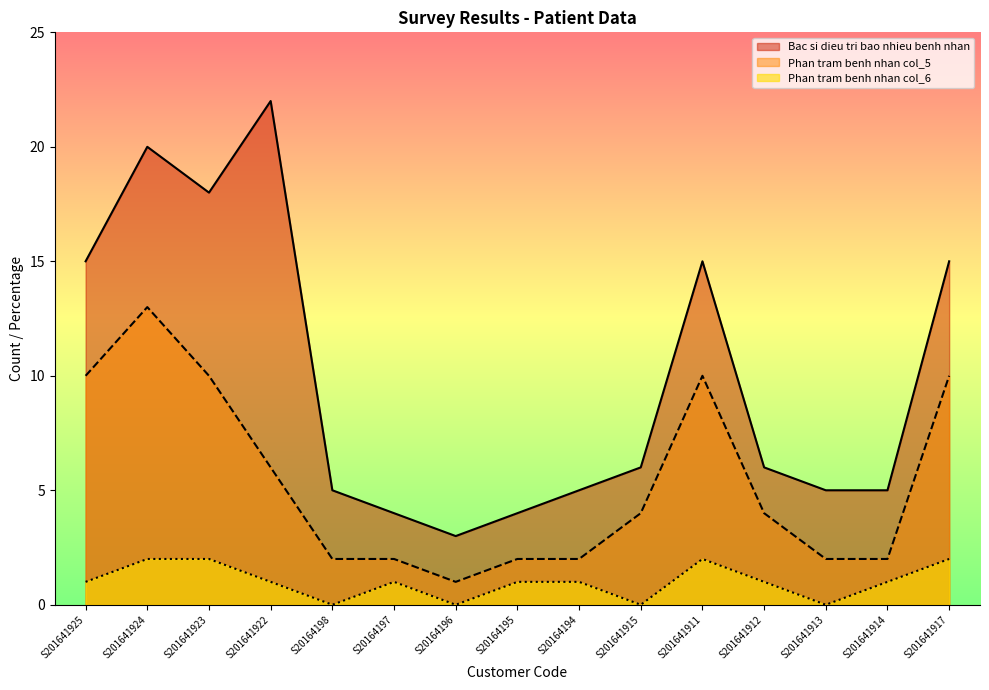

What is the difference between the second highest and minimum values in the Phan tram benh nhan col_6 series?

2